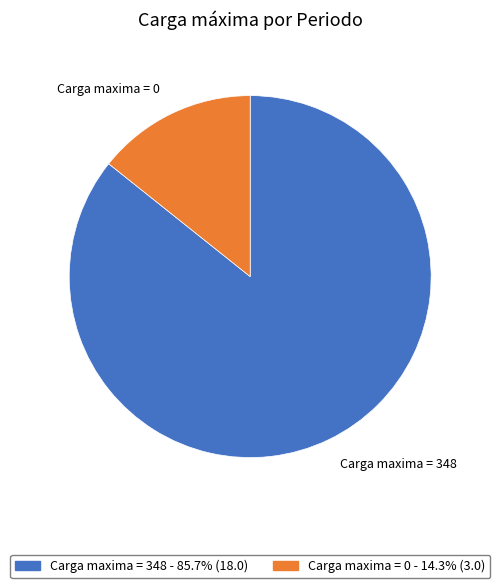

How many slices are in this pie chart?

2